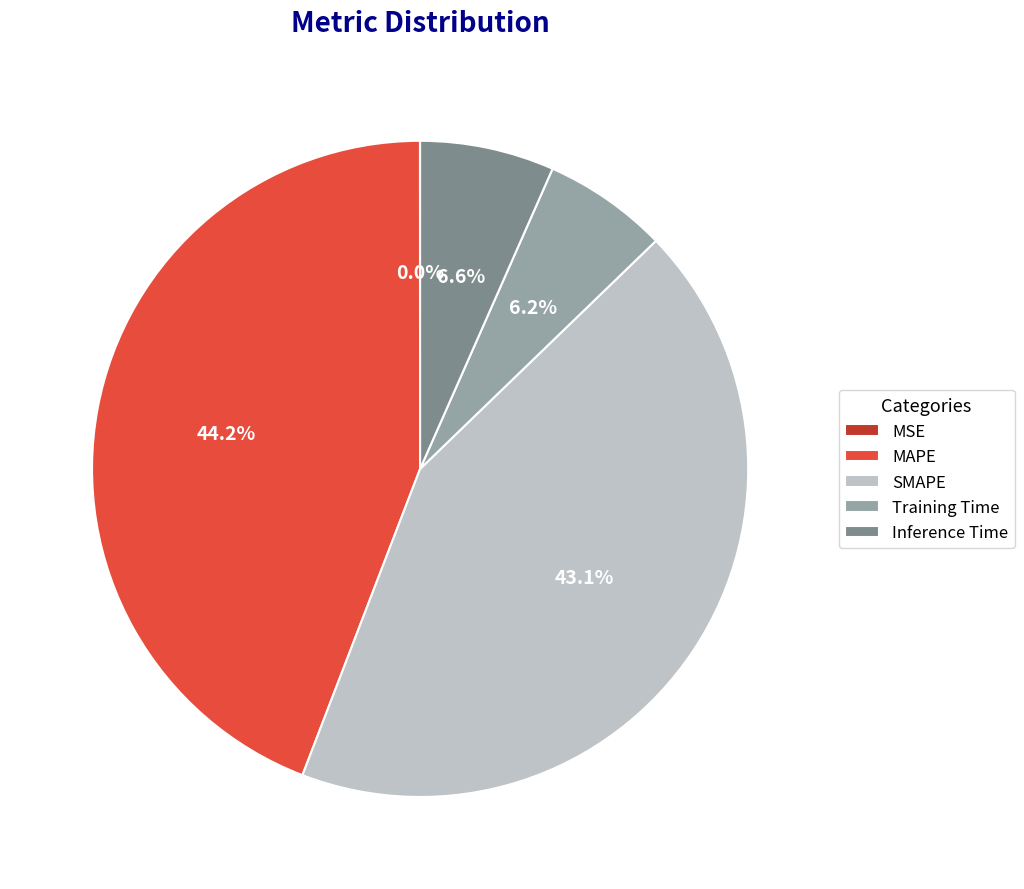

What percentage do SMAPE and MAPE together represent?

87.2%